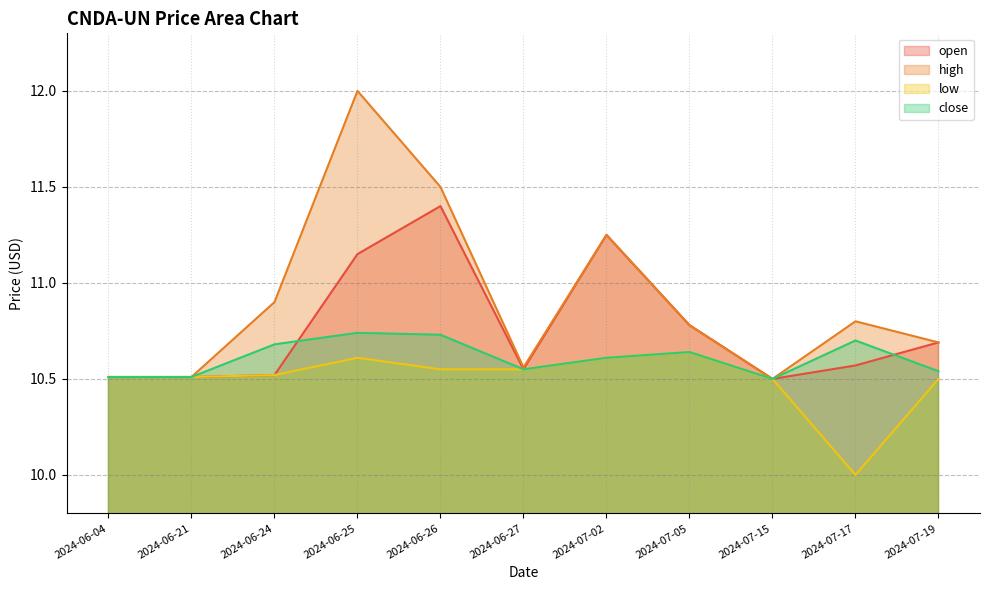

What is the lowest value of the open series?

10.5